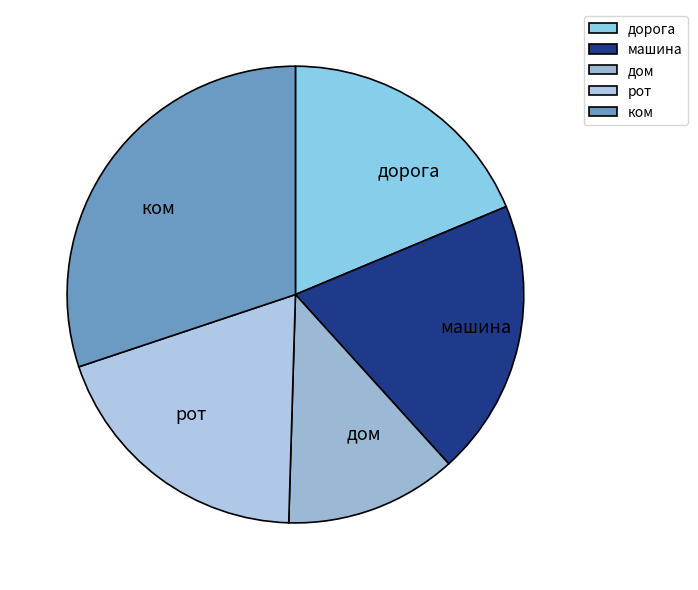

Is there any slice that represents more than half of the pie?

No